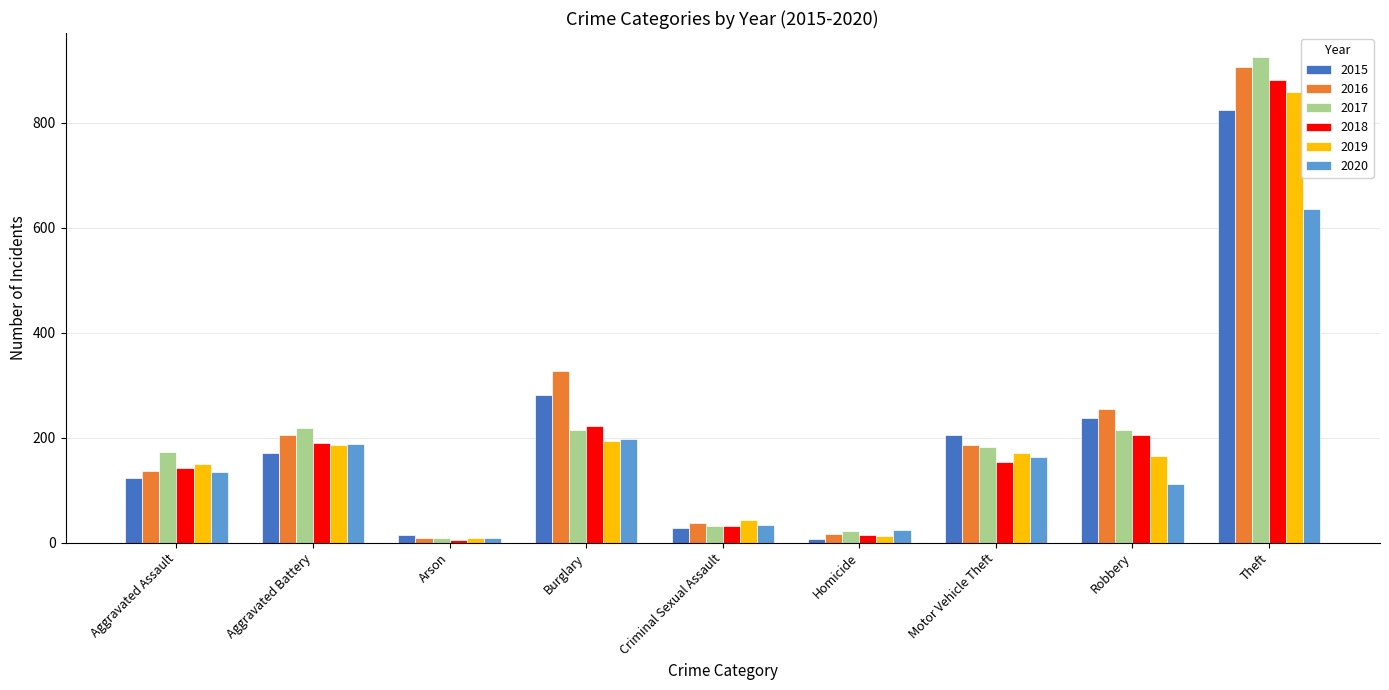

Is the value of 2018 at Robbery greater than the value of 2019 at Theft?

No